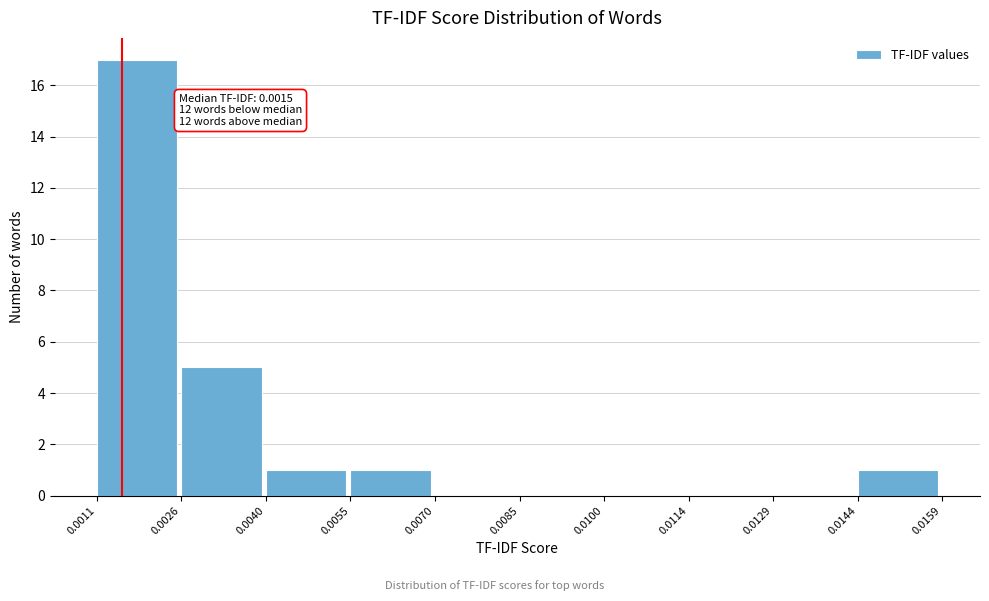

Over which range of the x-axis is the bar tallest?

0.0011 to 0.0026